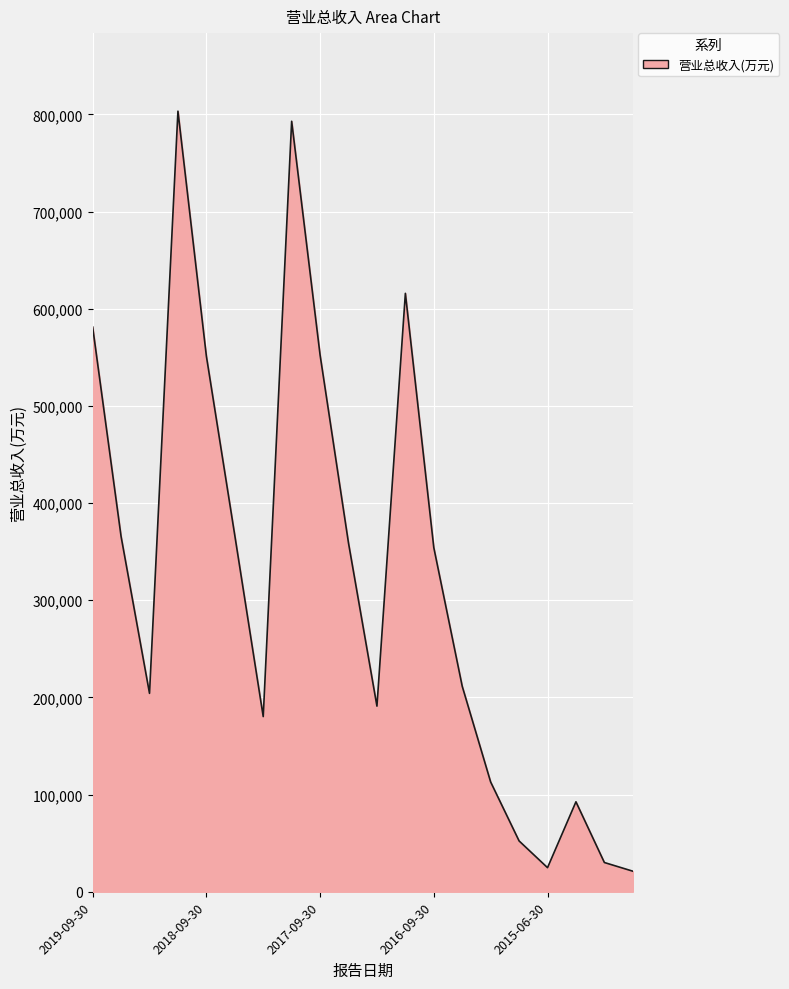

What is the greatest value displayed?

803377